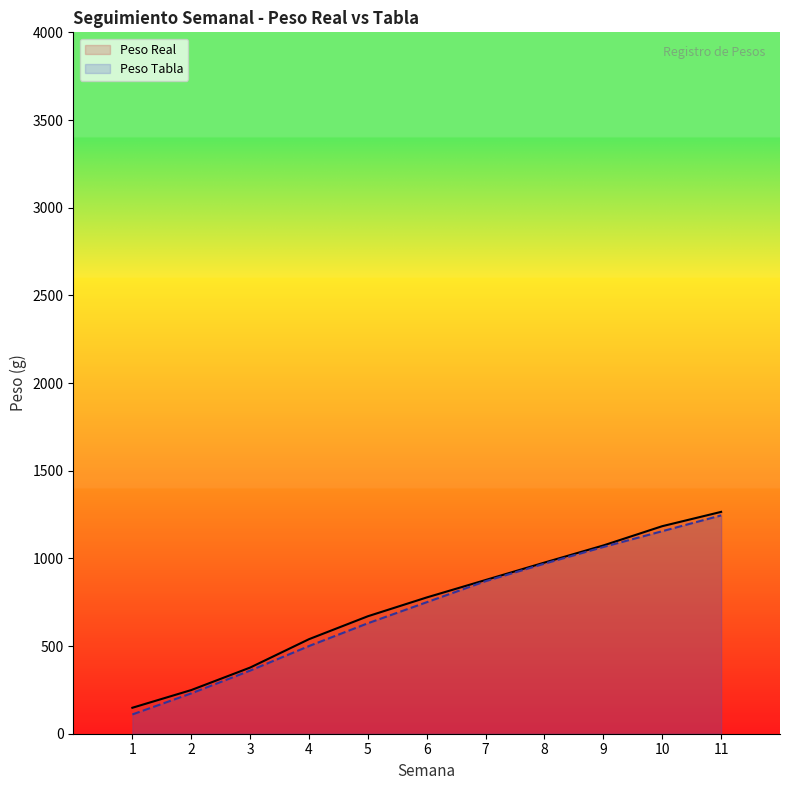

What is the difference between the maximum and second lowest values in the Peso Real series?

1016.2